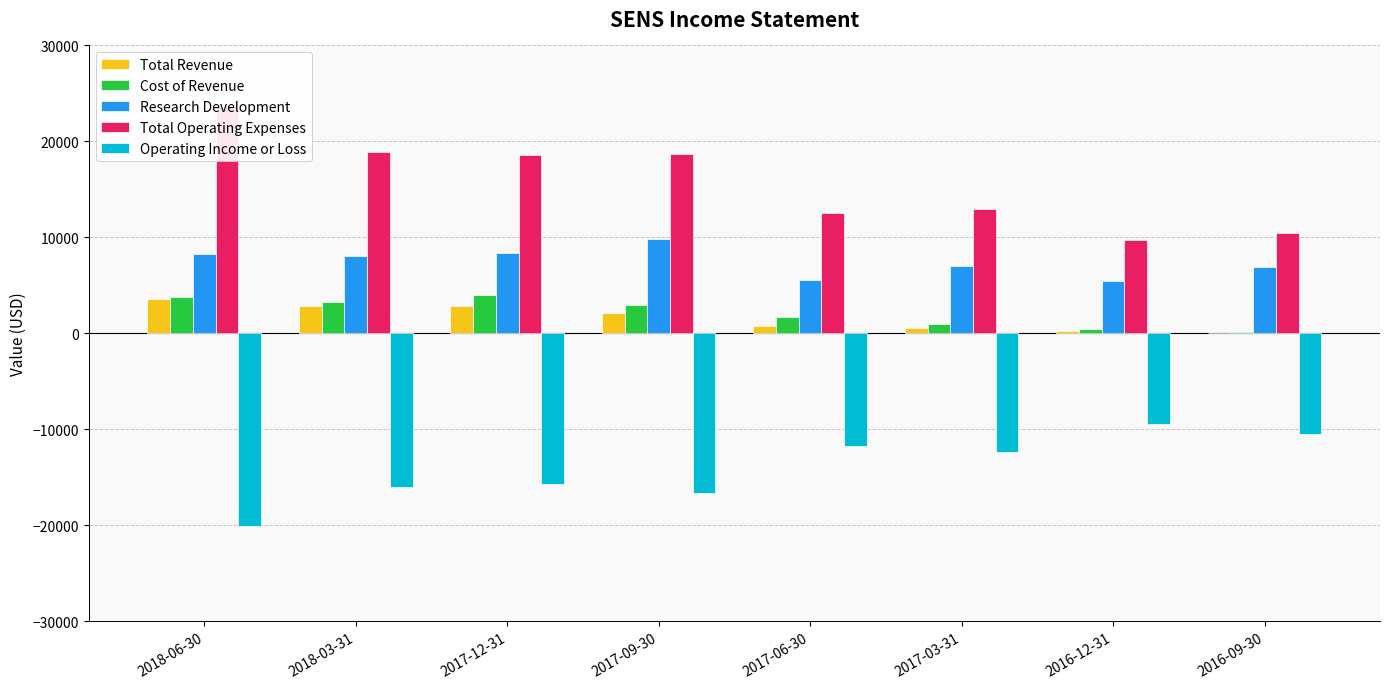

The Total Revenue series shows 5891 at 2018-06-30. True or false?

False